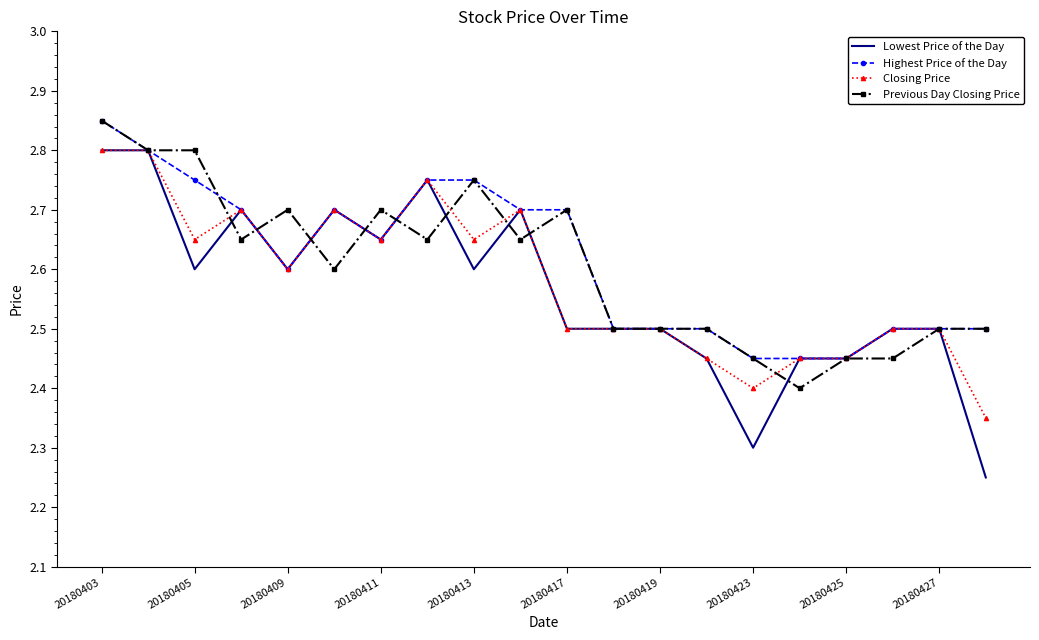

List the series in order of their overall mean, lowest first.

Lowest Price of the Day, Closing Price, Previous Day Closing Price, Highest Price of the Day